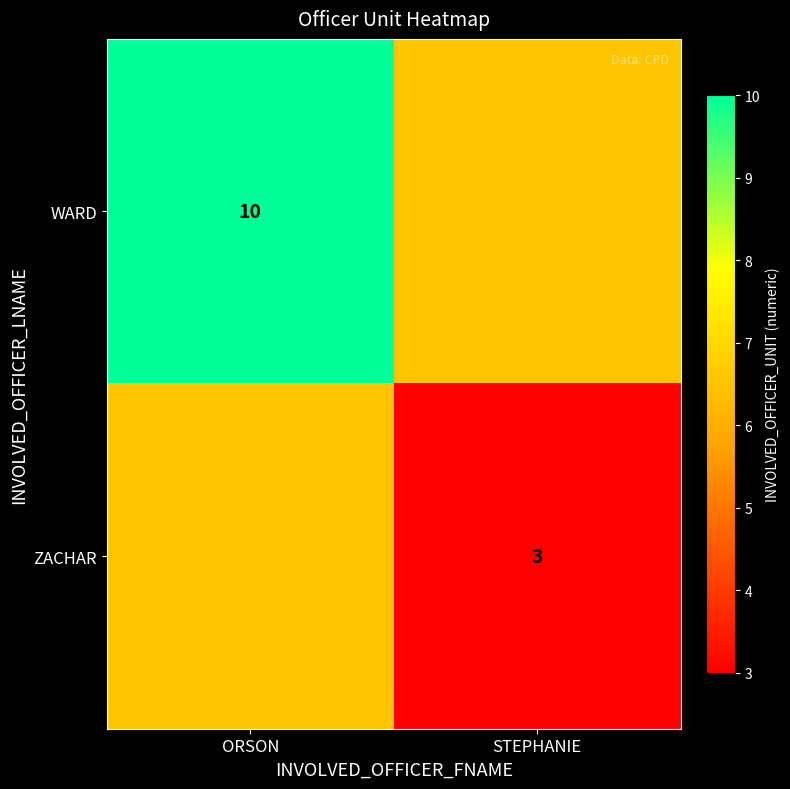

The ZACHAR series shows 1.3 at STEPHANIE. True or false?

False